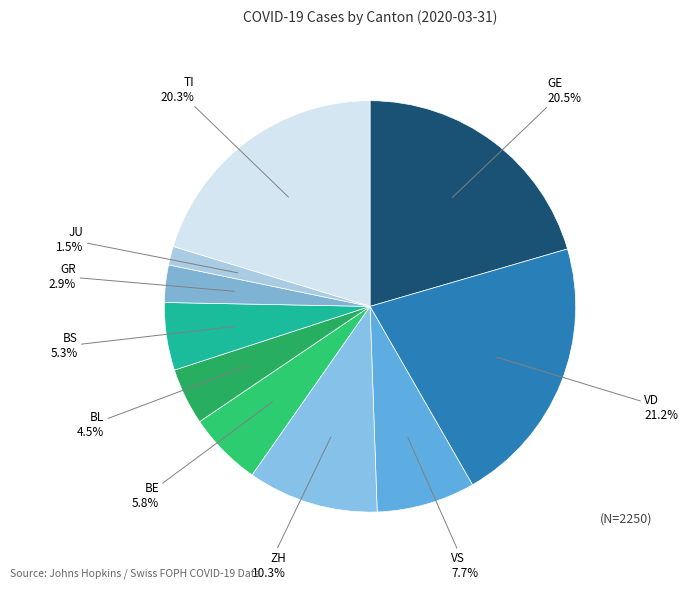

How many segments does this pie chart have?

10